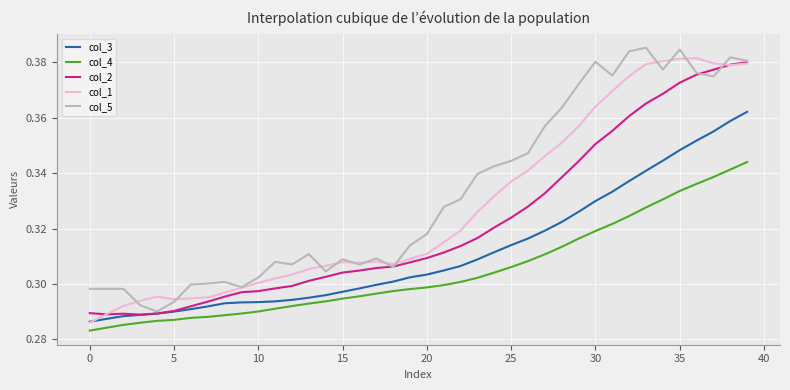

Rank the series by their maximum value, from highest to lowest.

col_5, col_1, col_2, col_3, col_4